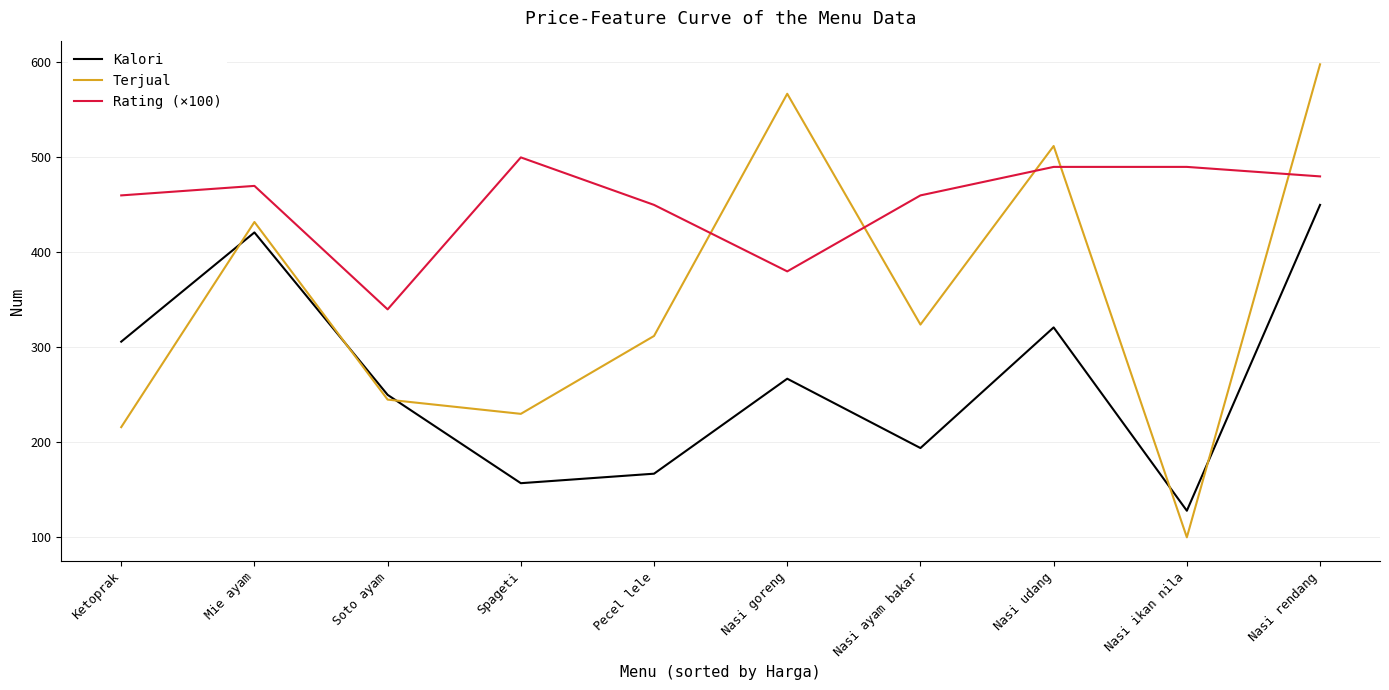

Which category has the highest value in the Terjual series?

Nasi rendang